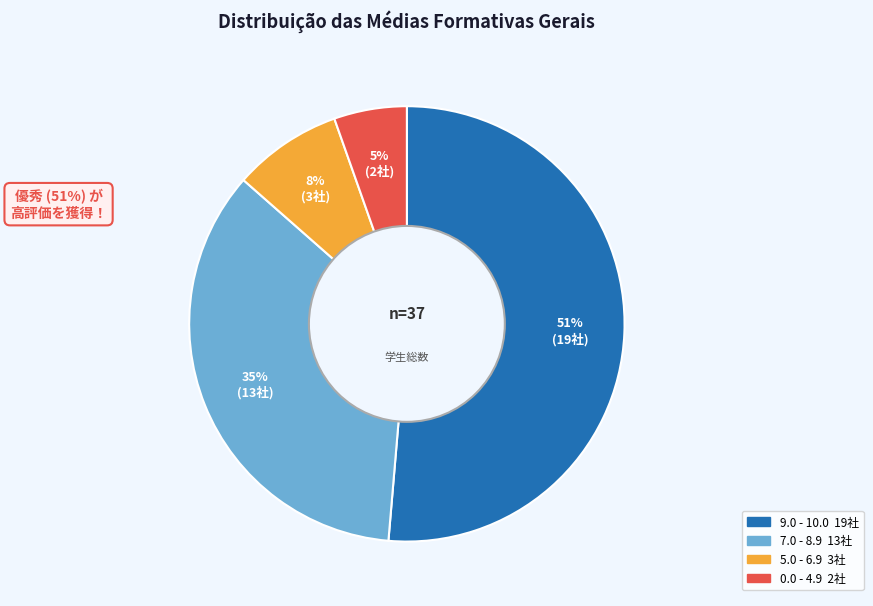

How many segments does this pie chart have?

4